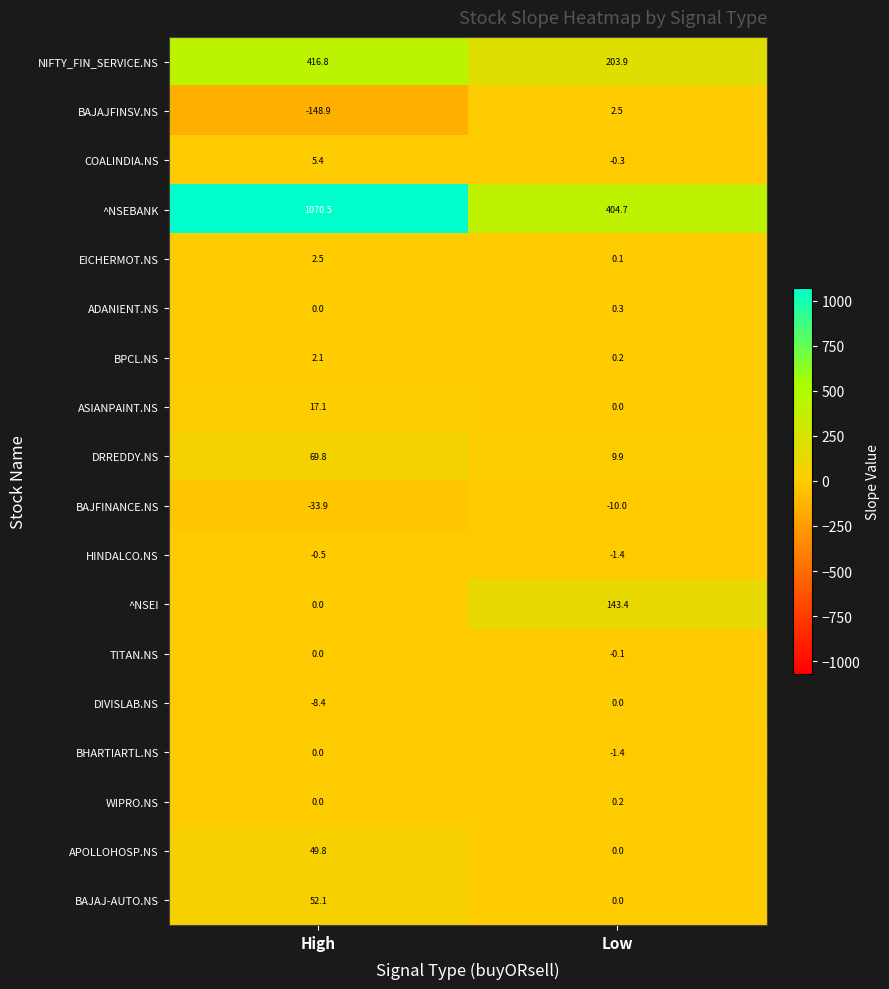

List the labels in order of COALINDIA.NS value, largest first.

High, Low